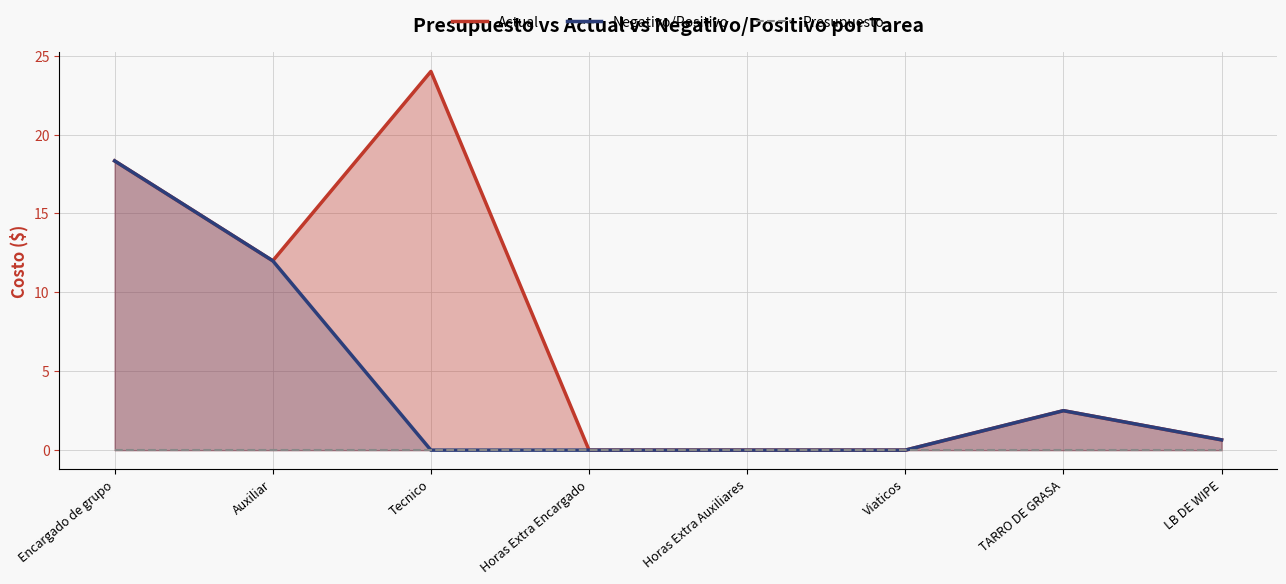

What is the label of the 4th point from the left?

Horas Extra Encargado